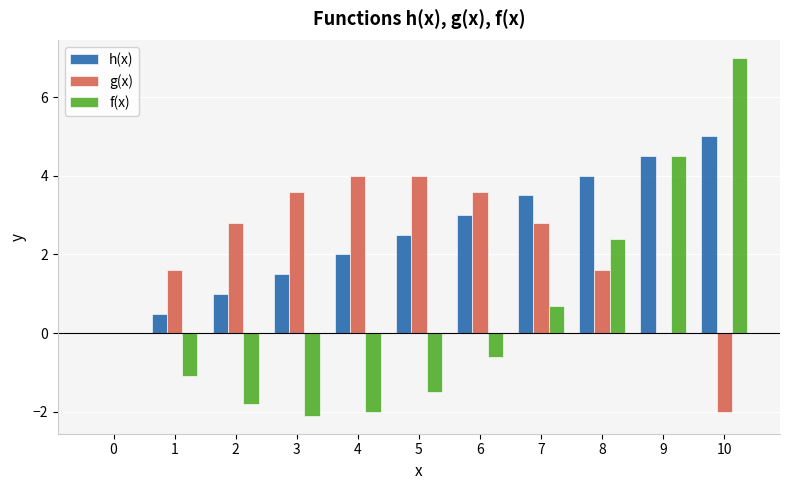

What are all the series names shown in the legend?

h(x), g(x), f(x)